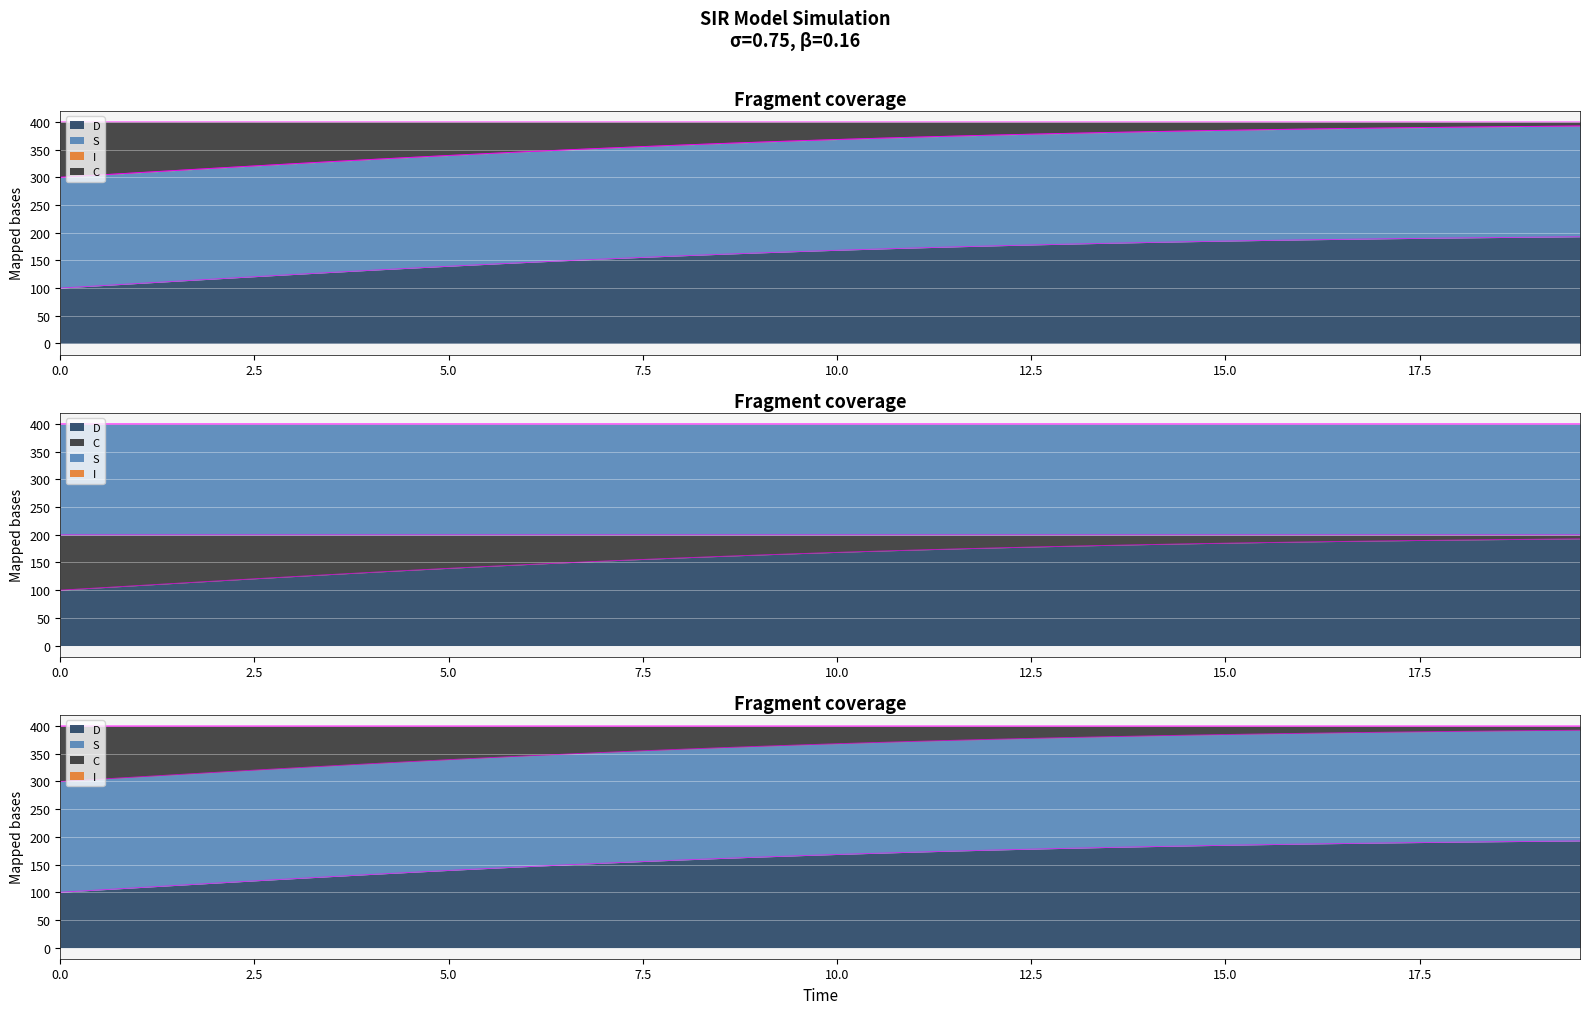

Which series has the widest spread of values?

C